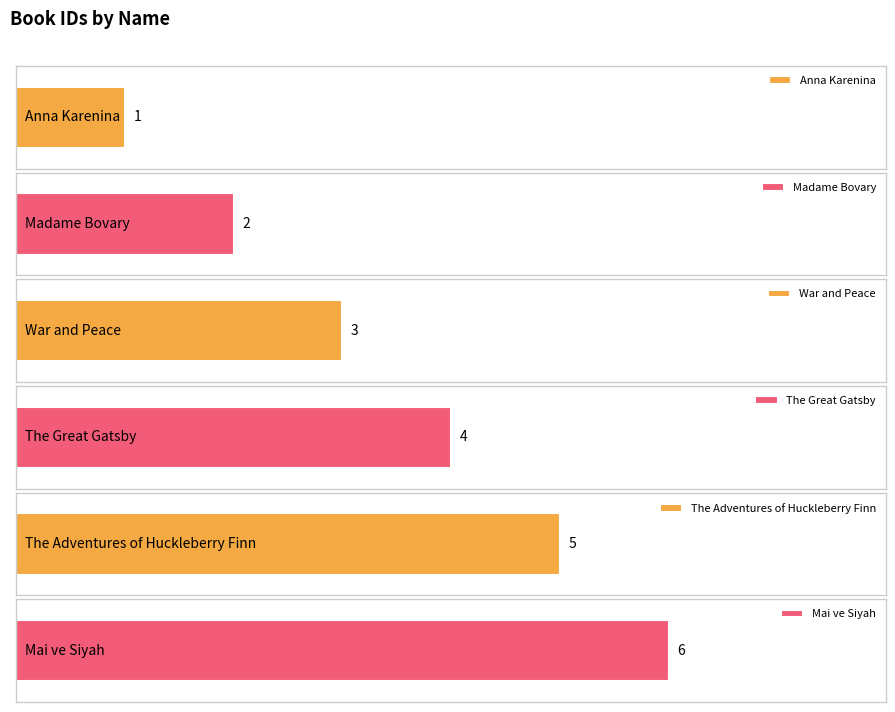

Count the values in the range 2 to 5.

4